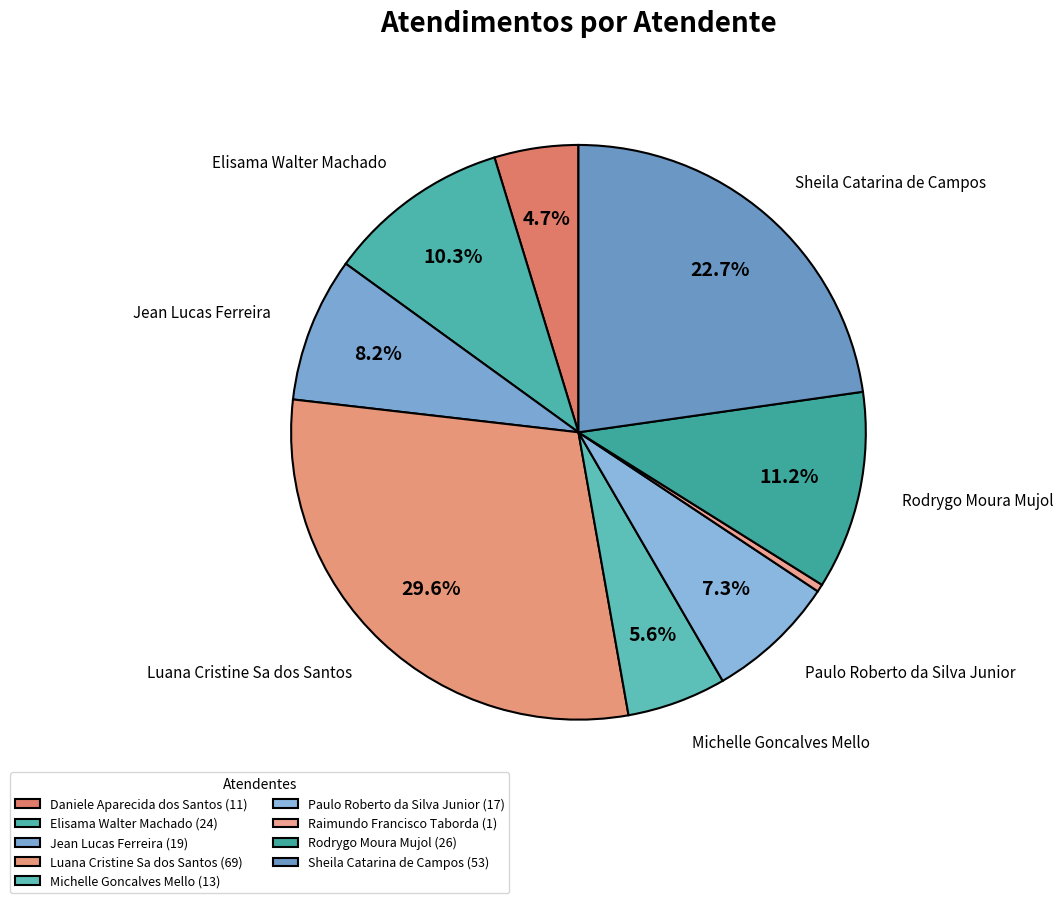

Combined, do Sheila Catarina de Campos and Elisama Walter Machado account for over 50%?

No